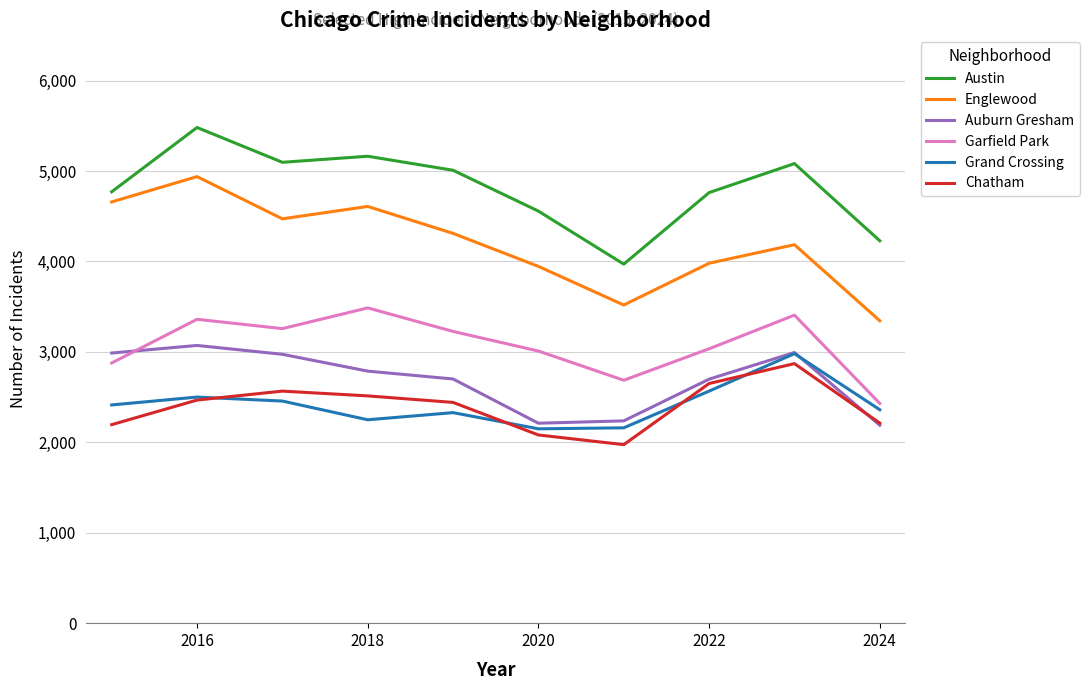

Which series has the largest total across all categories?

Austin